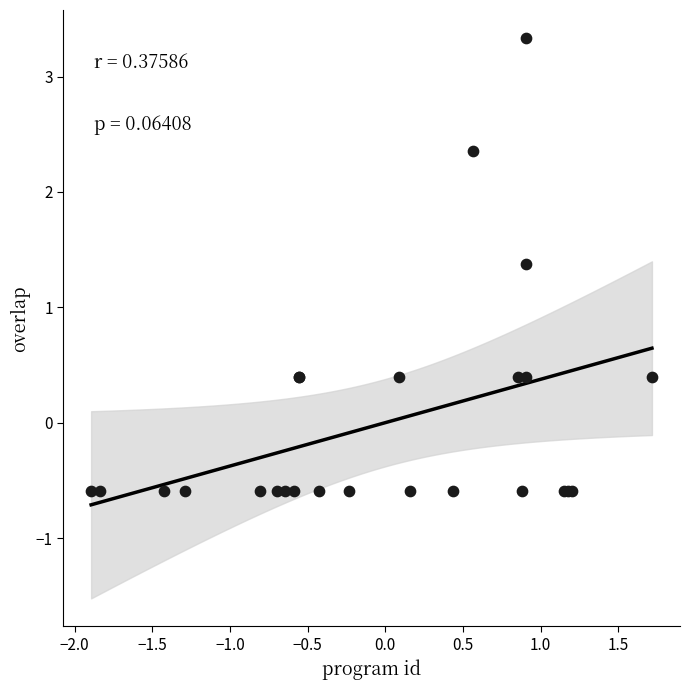

What Y value in the scatter plot is closest to 1?

1.4